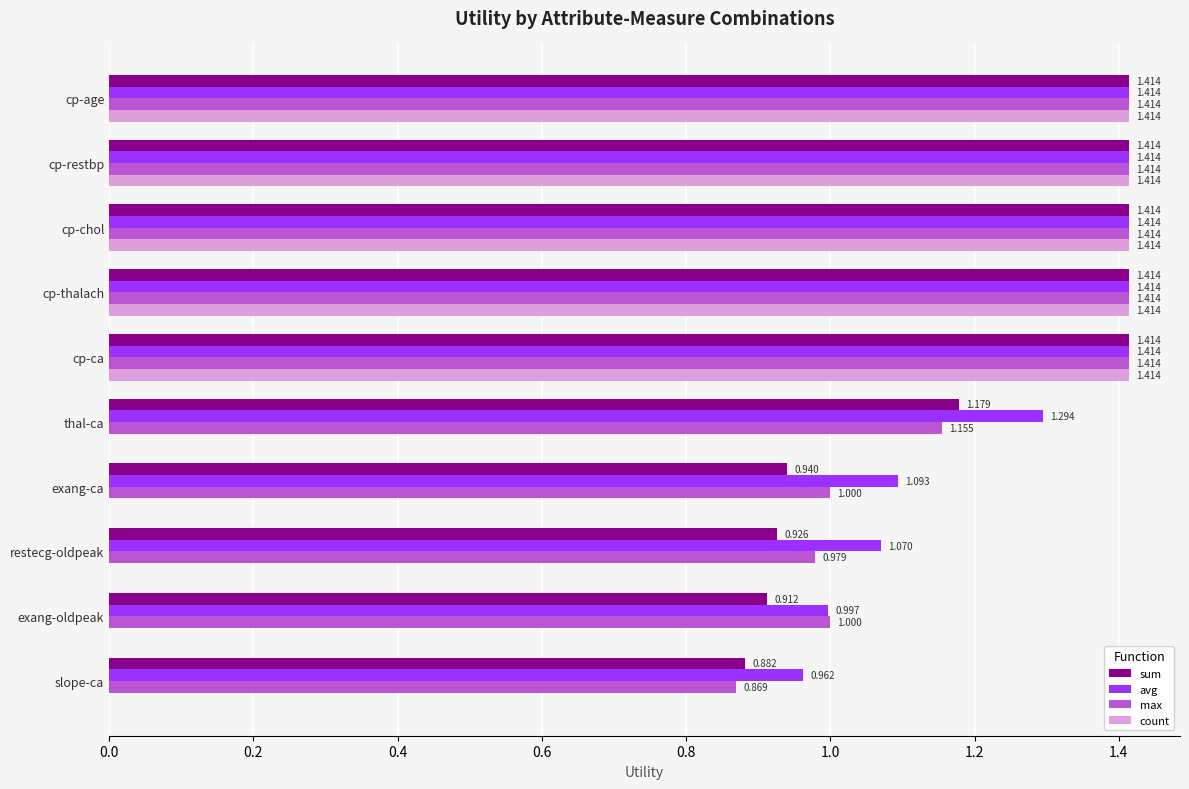

At which label is sum closest to 1?

exang-ca